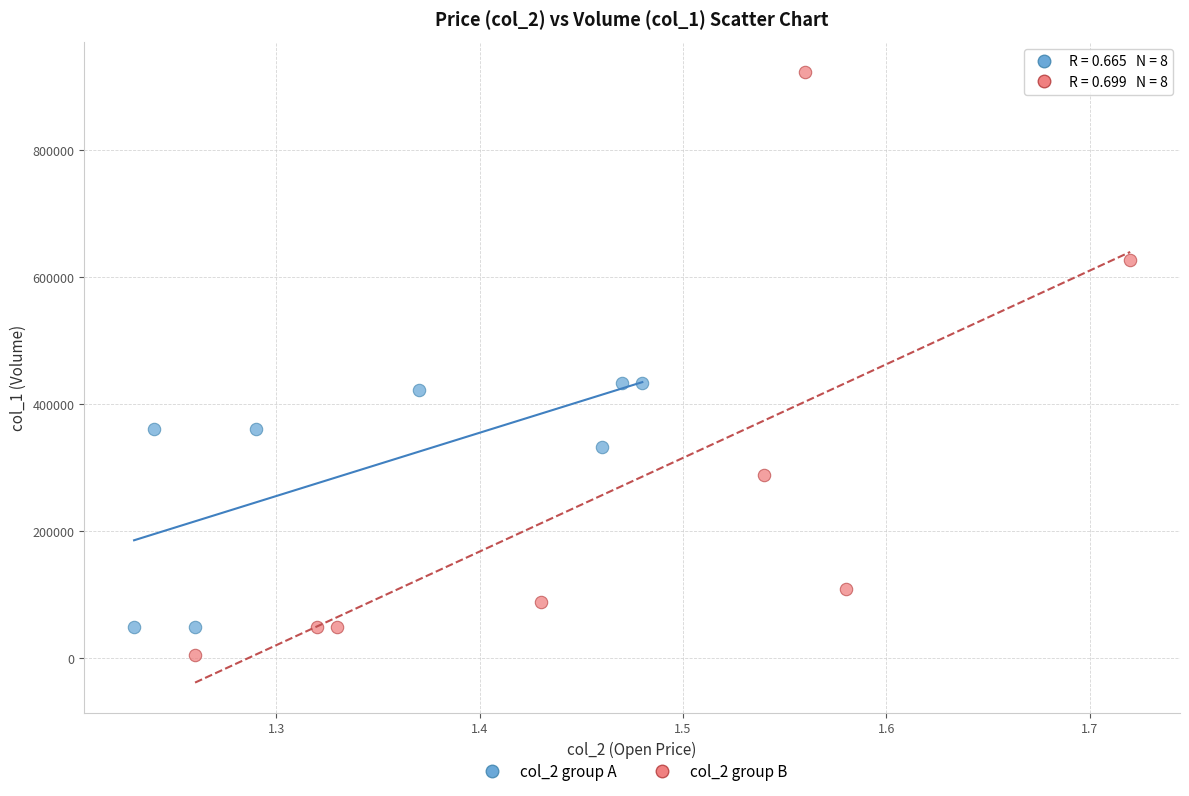

Which series reaches the maximum Y coordinate?

col_2 group B